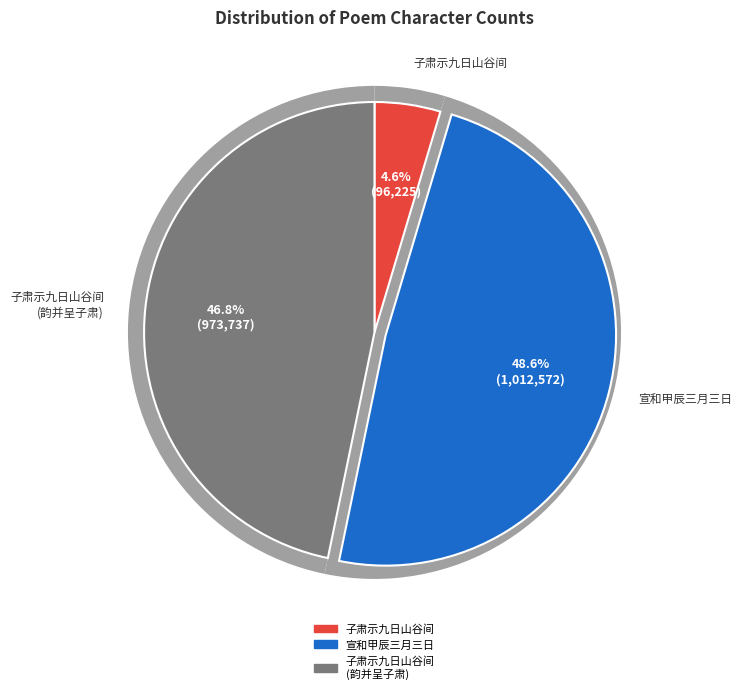

What is the total percentage of 子肃示九日山谷间怀兄弟三诗因怀子进子仪次韵并呈子肃 and 子肃示九日山谷间怀兄弟三诗因怀子进子仪次?

51.4%